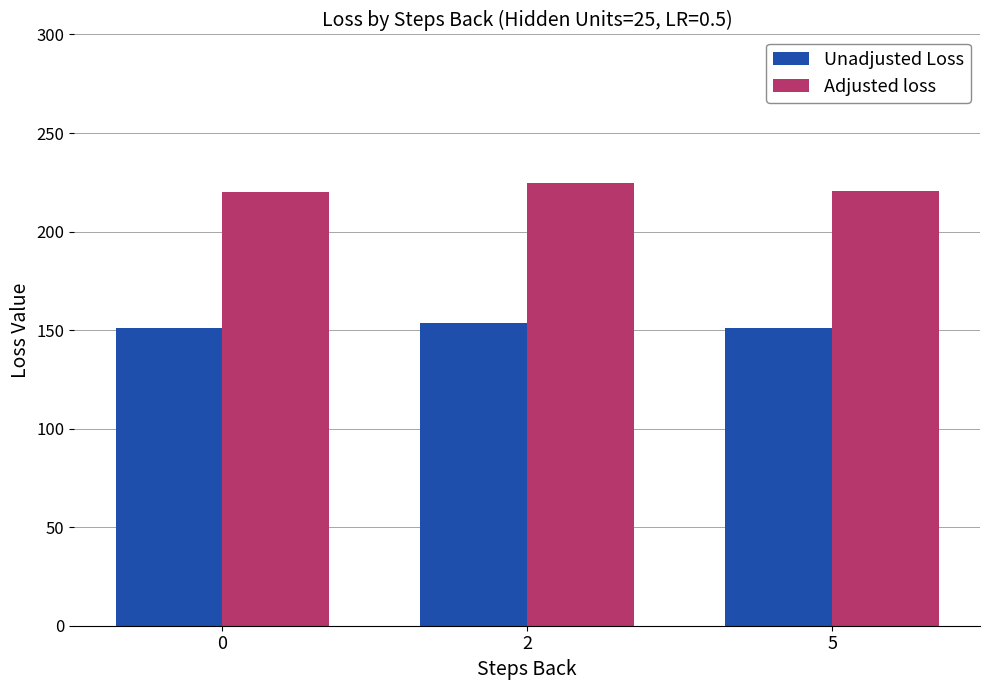

What is the difference between the highest and lowest values at 0?

69.3